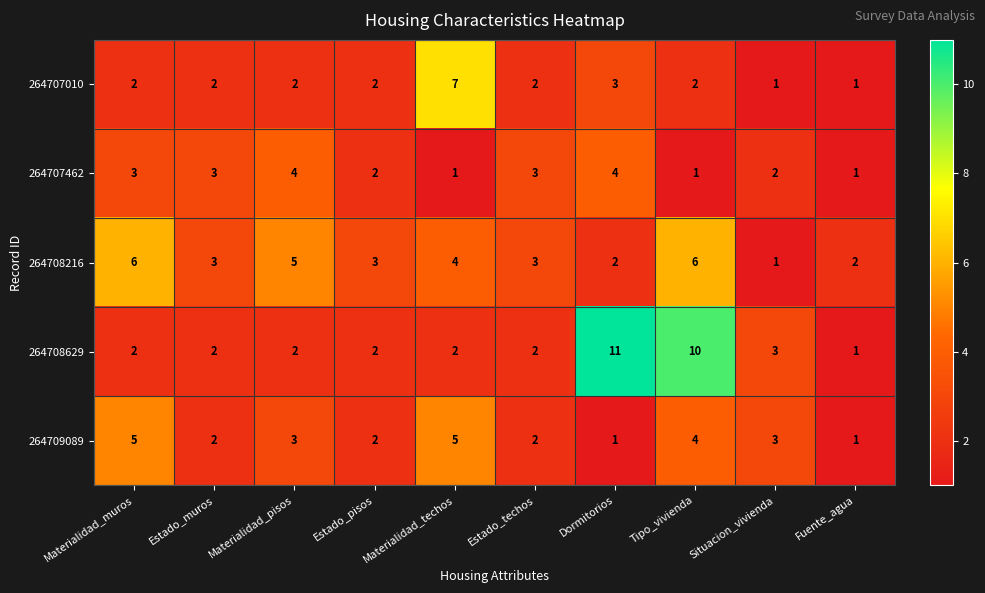

At which category does the chart reach its peak across all series?

Dormitorios